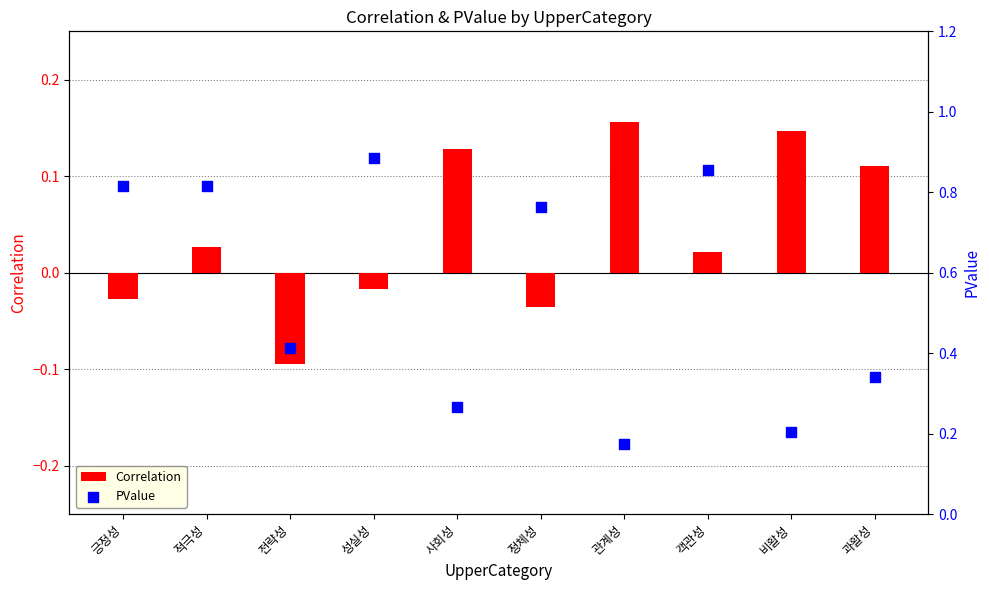

Which series has the largest Y range (max minus min)?

PValue